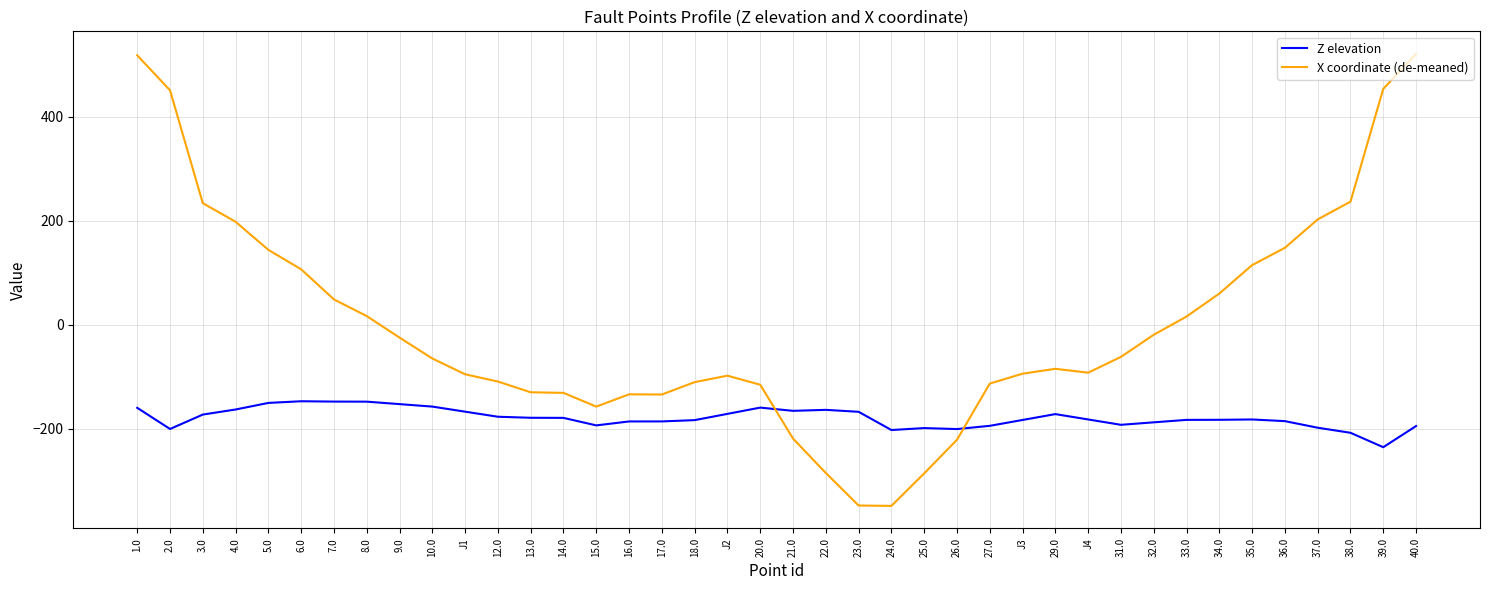

Which series has the largest total across all categories?

X coordinate (de-meaned)